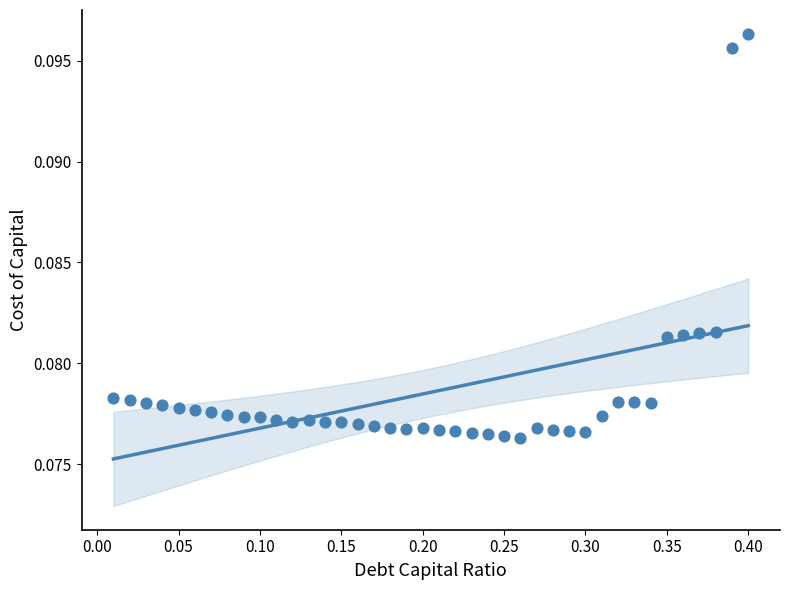

How many points are shown in the scatter plot?

40